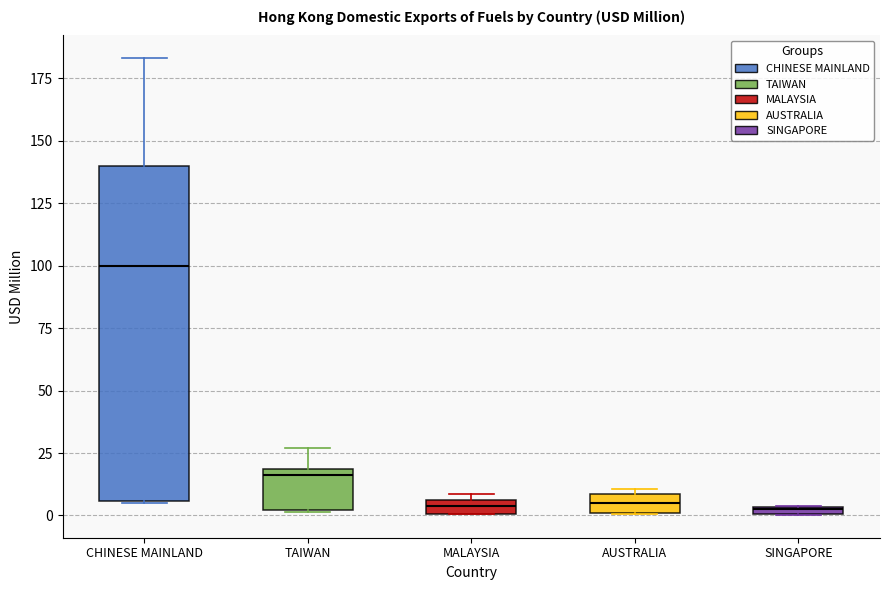

Comparing the boxes themselves (not the whiskers), which one is the tallest?

CHINESE MAINLAND